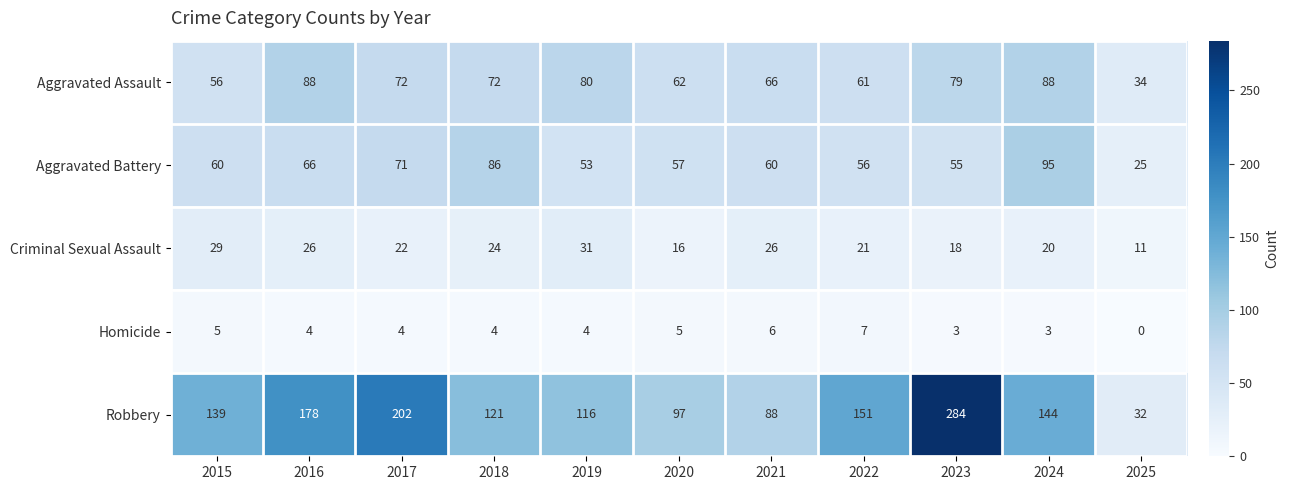

At which category does the chart reach its peak across all series?

2023